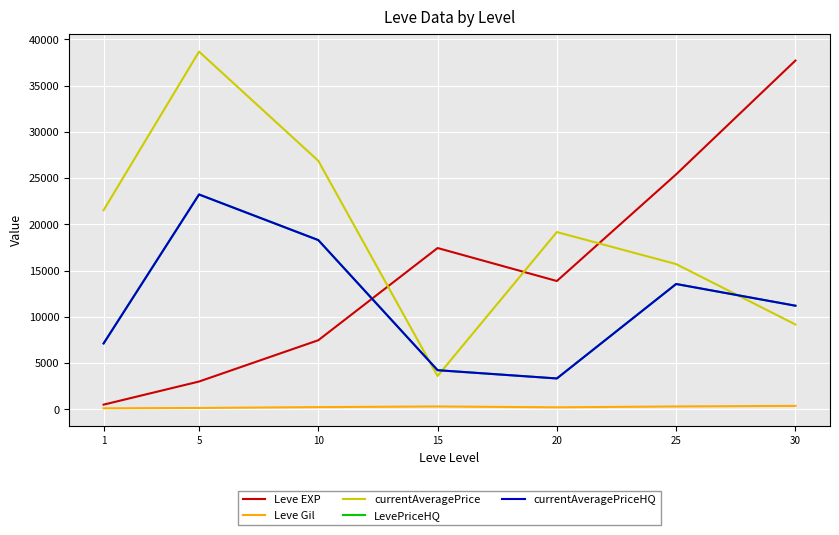

Does the chart display data point markers on the line(s)?

No